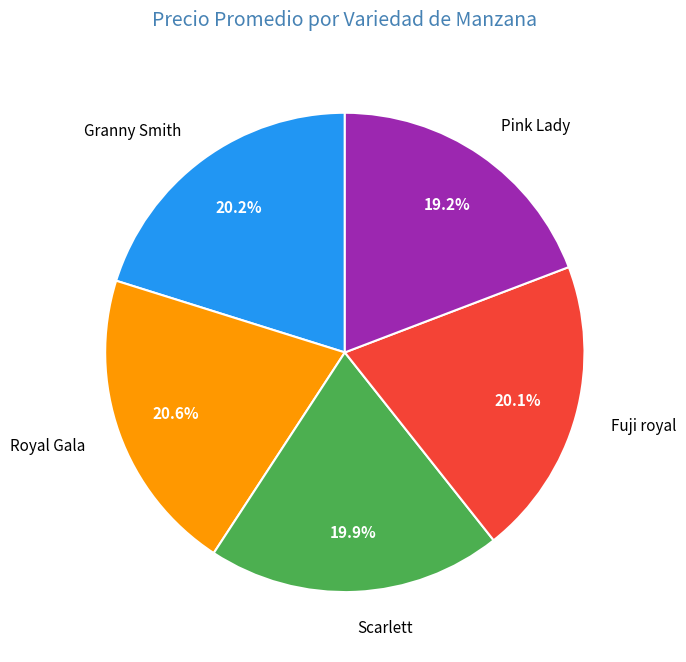

Does Fuji royal represent more than half of the total?

No